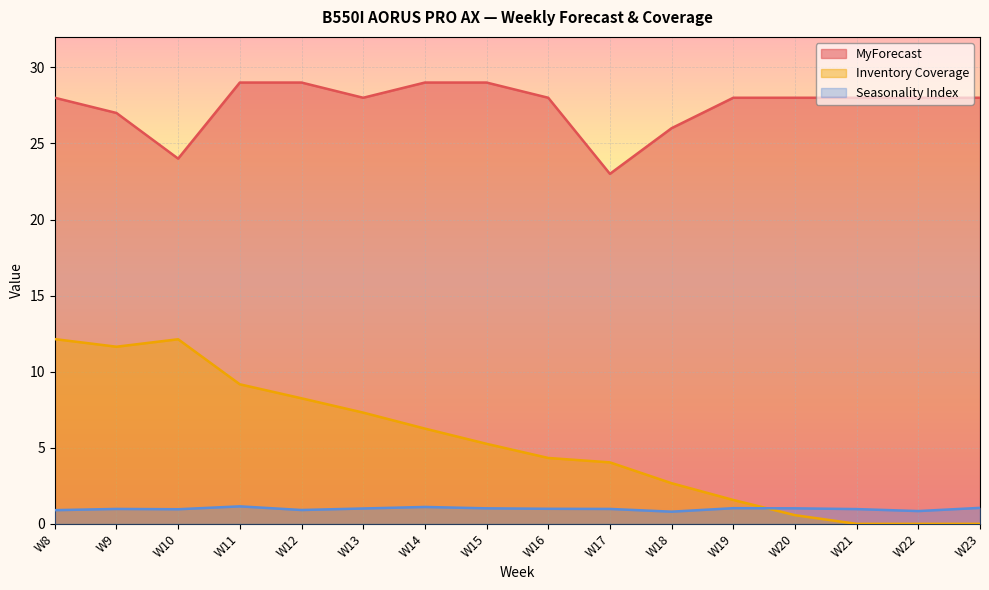

What is the difference between the maximum and second lowest values in the Inventory Coverage series?

12.1